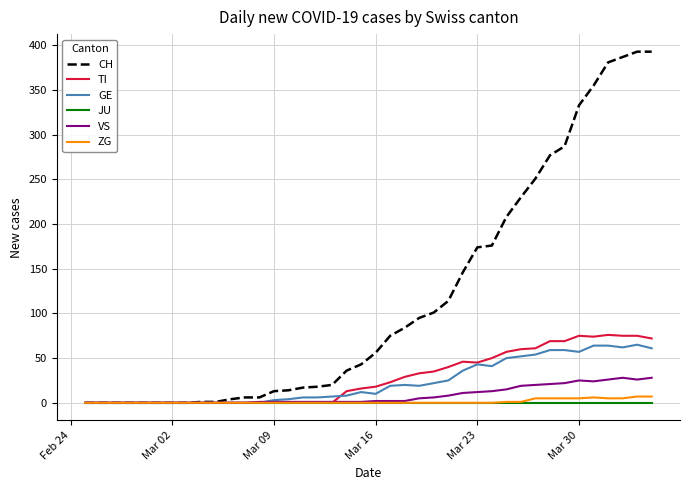

Which series has the largest range (max minus min)?

CH